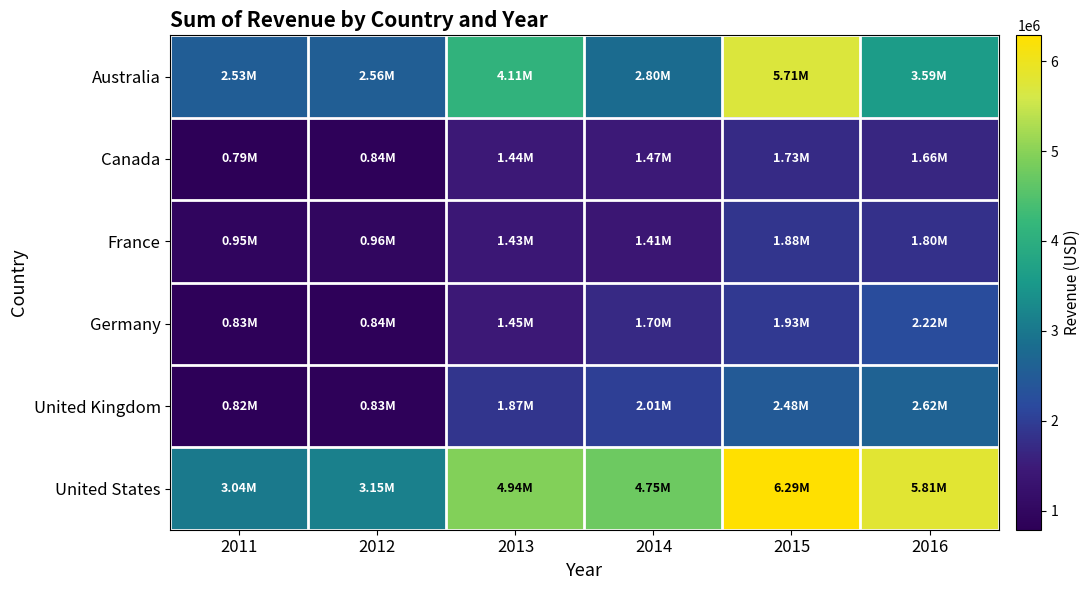

What is the total value across all series at 2012?

9175983